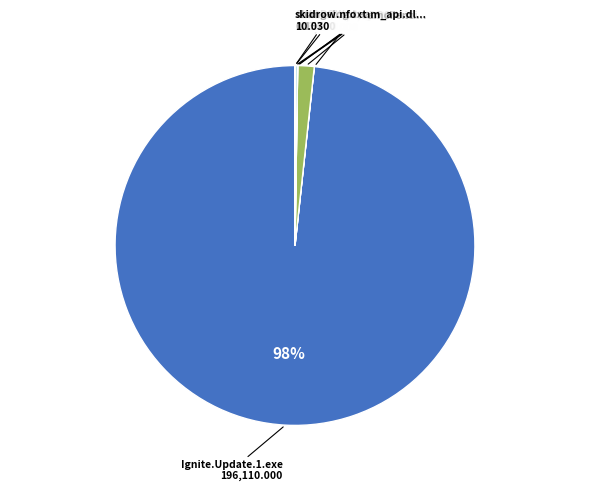

To the nearest percent, what is the average slice percentage?

12%